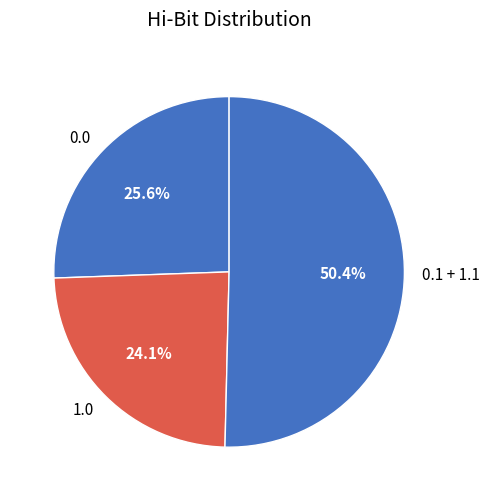

Combined, do 0.1 + 1.1 and 0.0 account for over 50%?

Yes